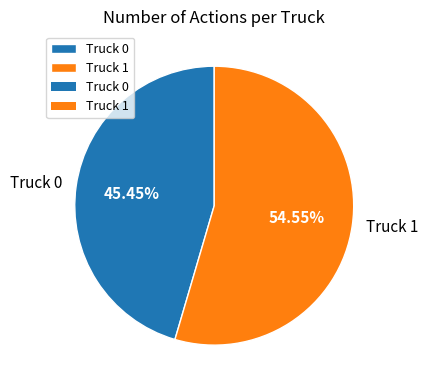

Which slice is the largest?

Truck 1